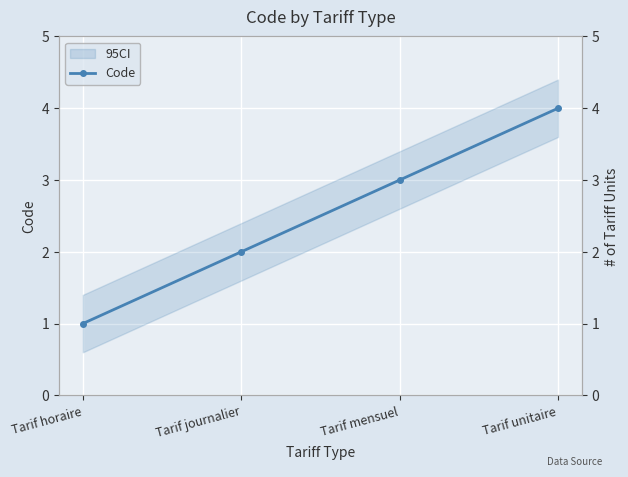

What is the greatest value displayed?

4